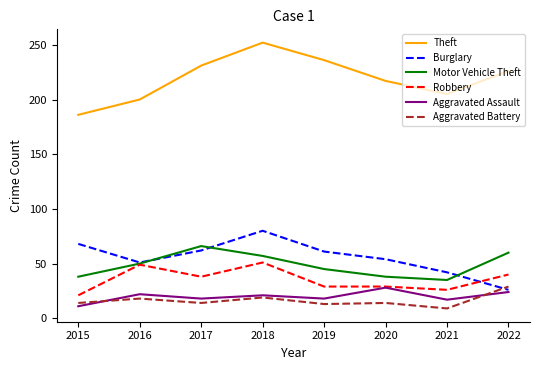

Which series has the largest range (max minus min)?

Theft